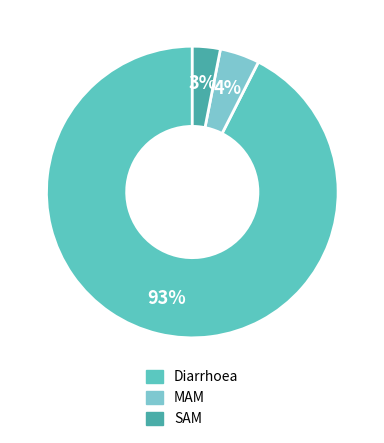

How many slices are in this pie chart?

3